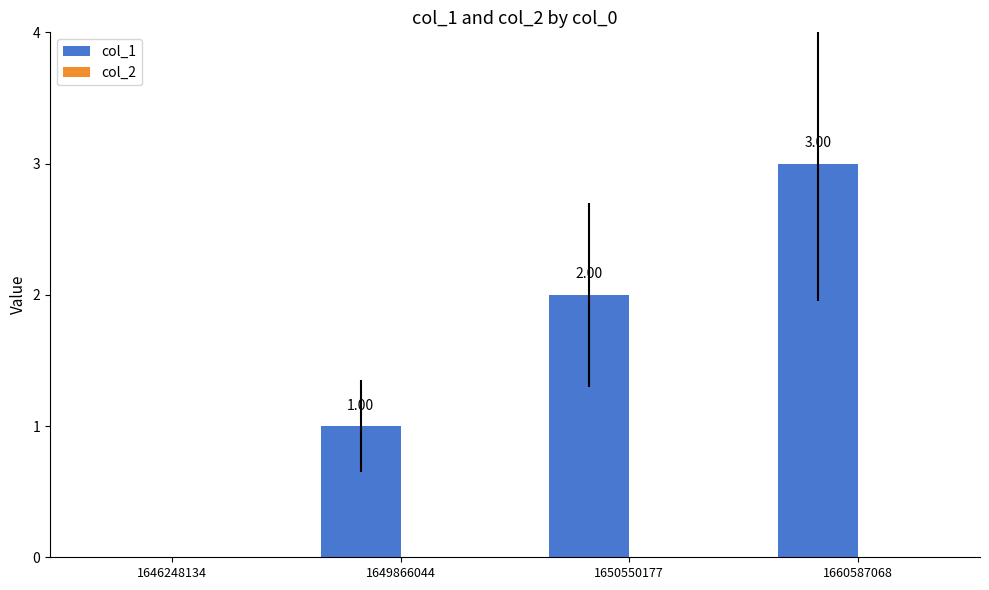

Which has a higher value, 1649866044 or 1650550177?

1650550177